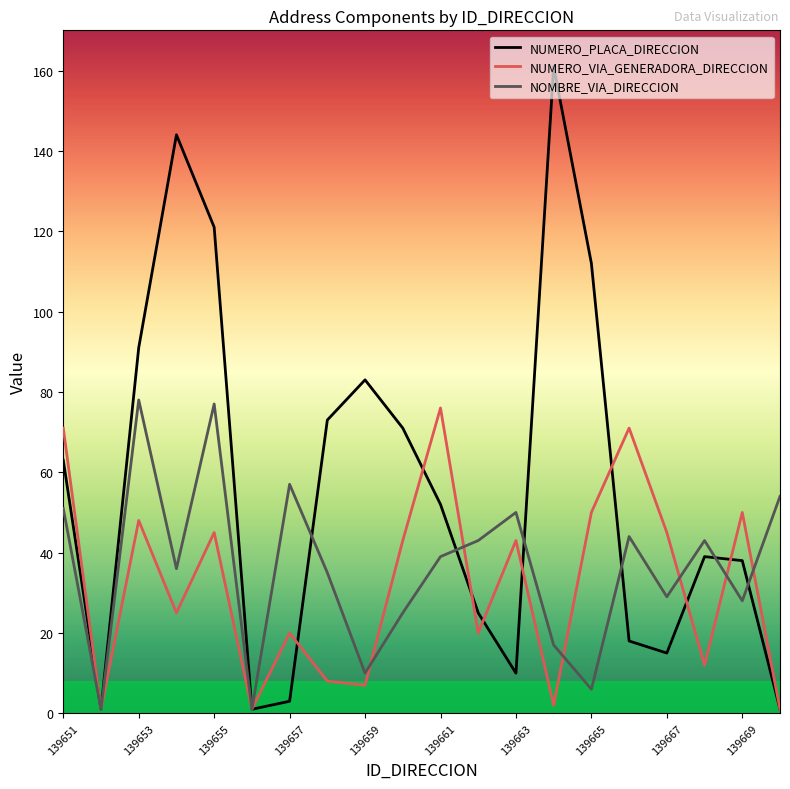

Which series has the widest spread of values?

NUMERO_PLACA_DIRECCION